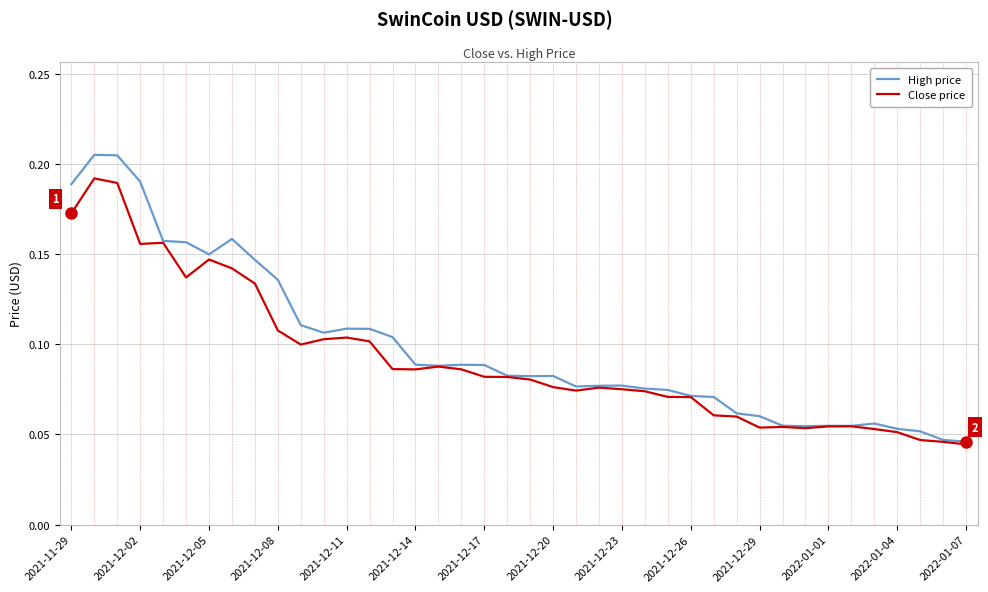

List the series in order of their peak value, lowest first.

Close price, High price